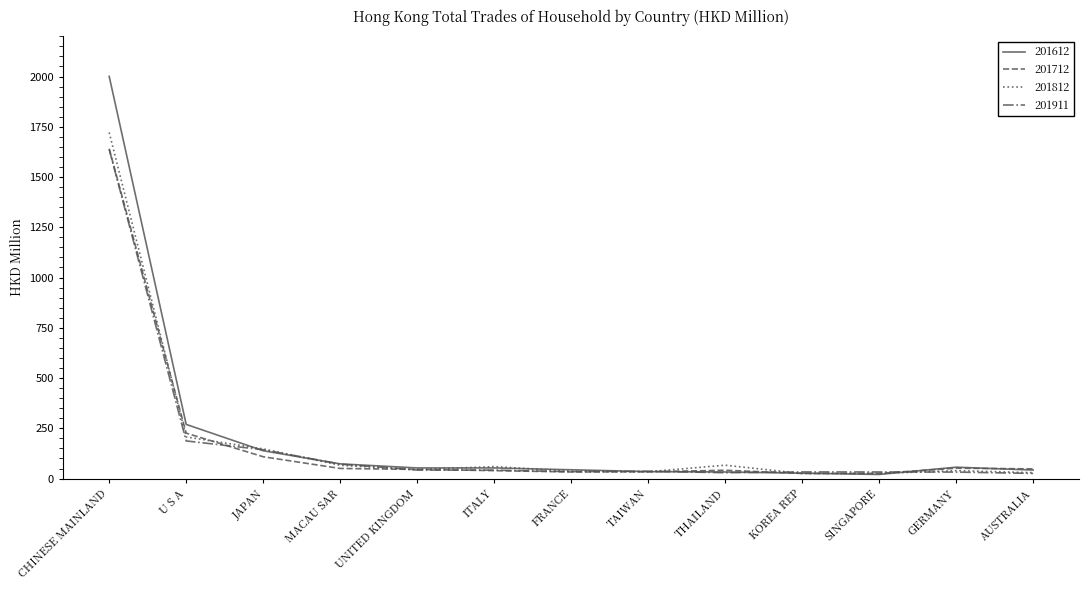

Where is 201812 nearest to the value 873?

U S A